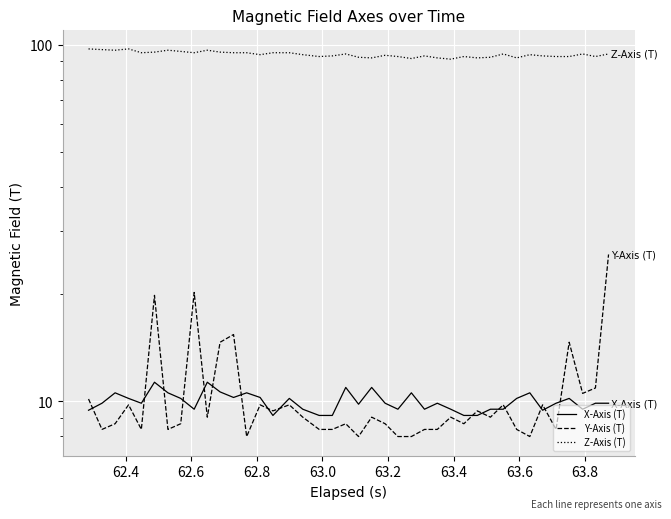

How many values in the Z-Axis (T) series exceed 93?

26